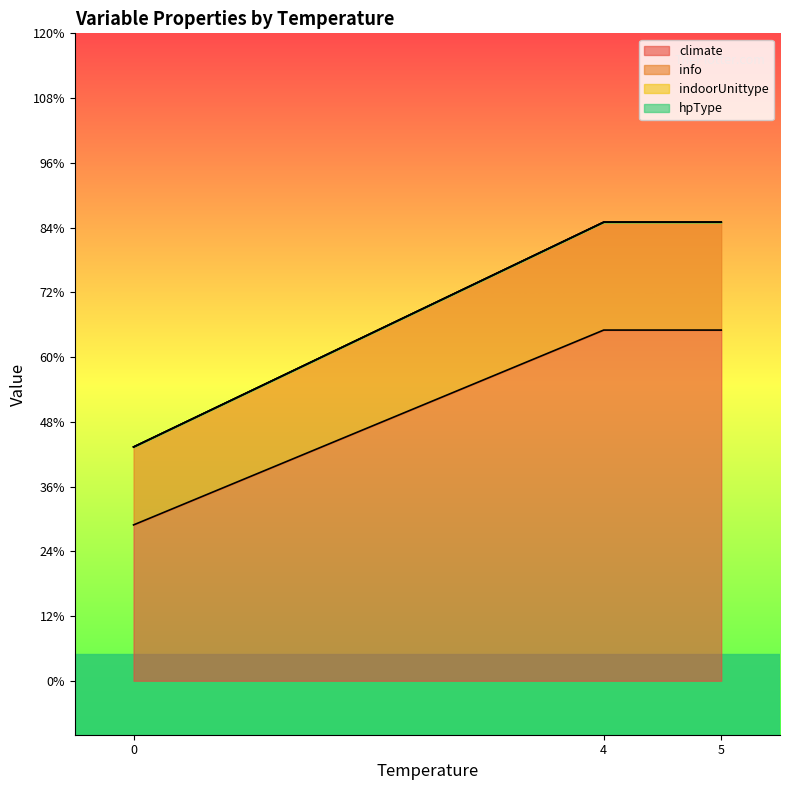

True or false: climate and indoorUnittype intersect in this chart.

False